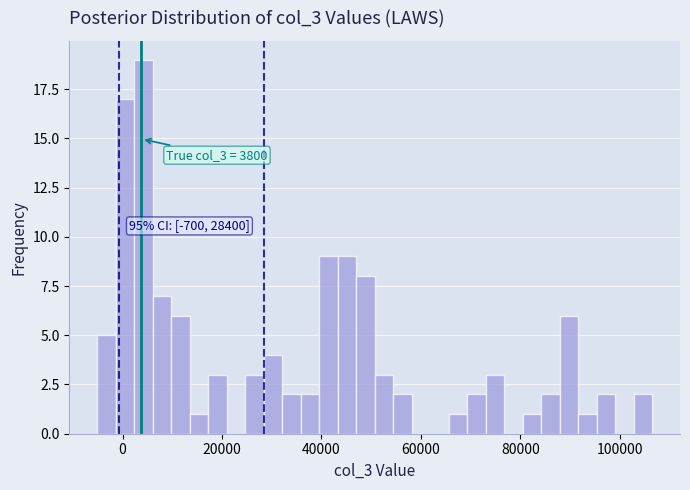

Around what value on the x-axis is the tallest bar? Give the approximate position of its centre, as read against the axis.

4000